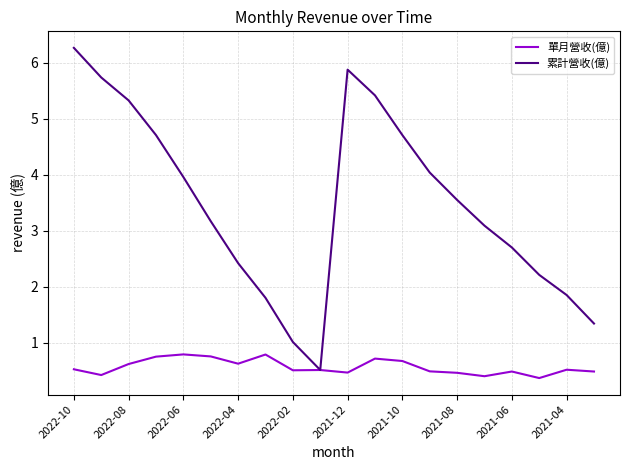

How many lines are shown in the chart?

2